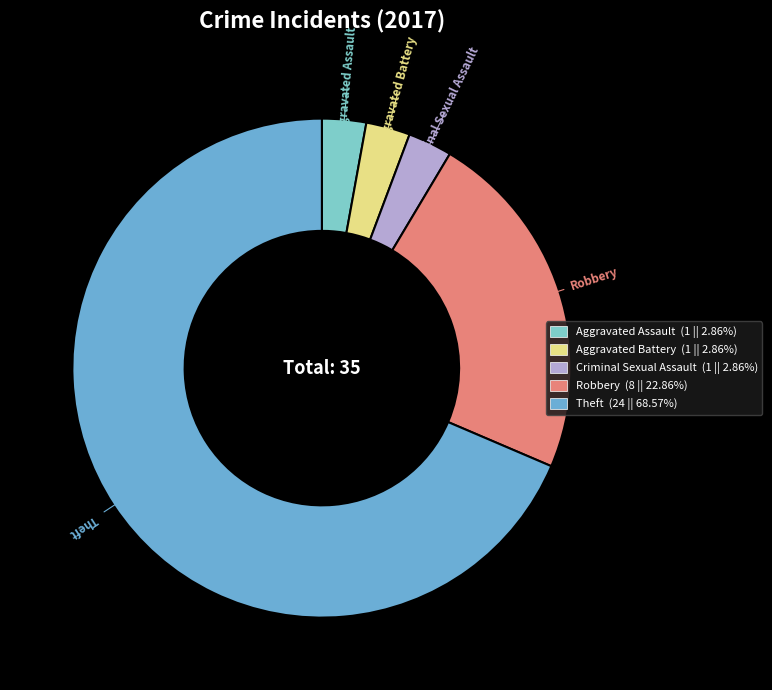

Which category has the biggest portion of the pie?

Theft